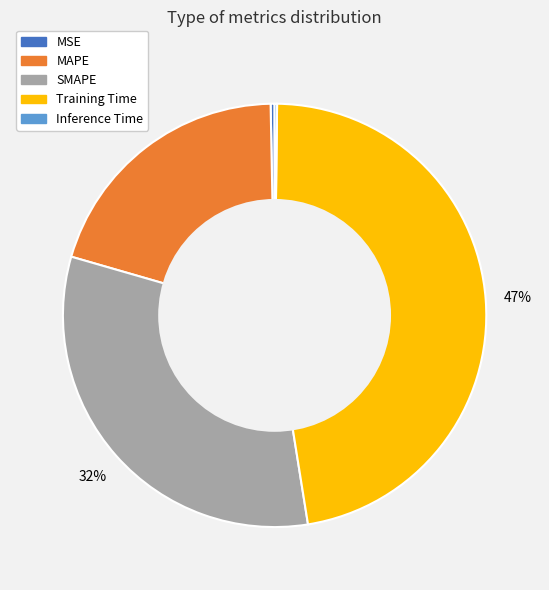

Do SMAPE and MAPE together represent more than half of the pie?

Yes